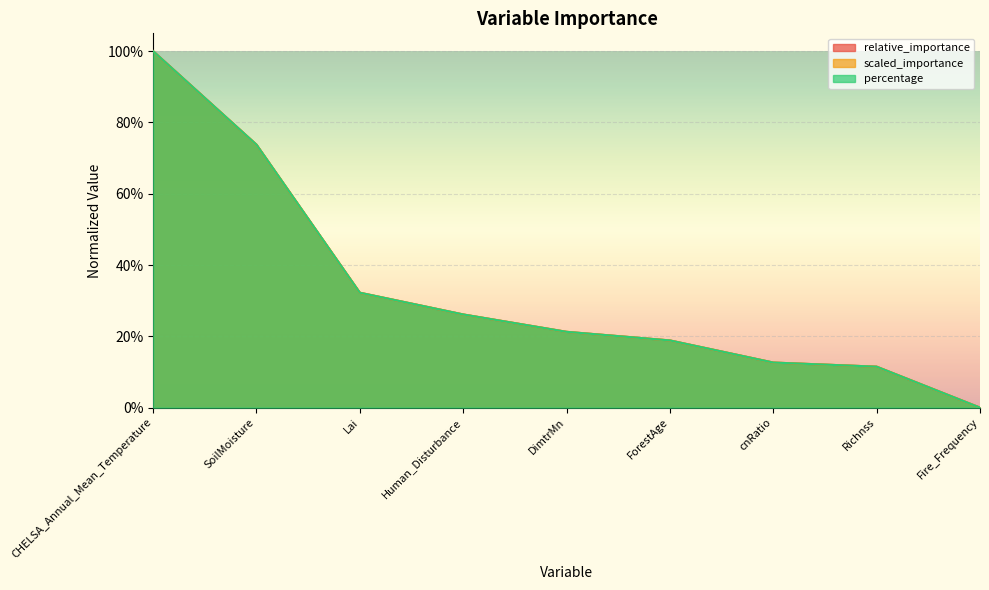

What is the difference between the maximum and minimum values in the relative_importance series?

1.0